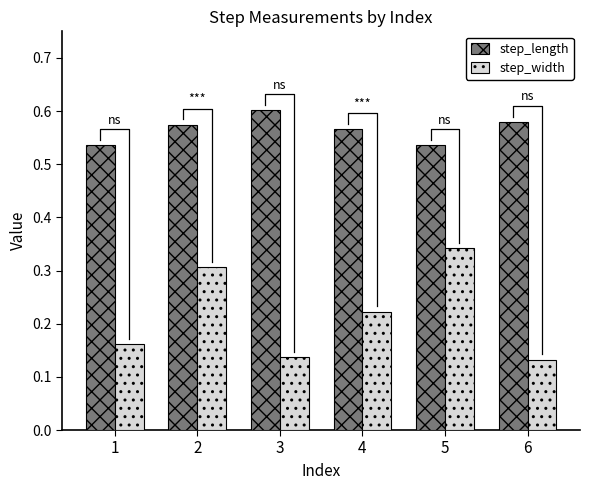

What value does the step_length series have at 1?

0.5